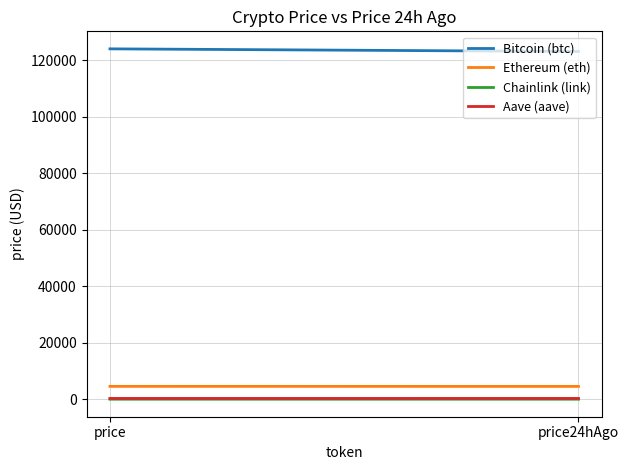

What is the sum of all Aave (aave) values?

581.1